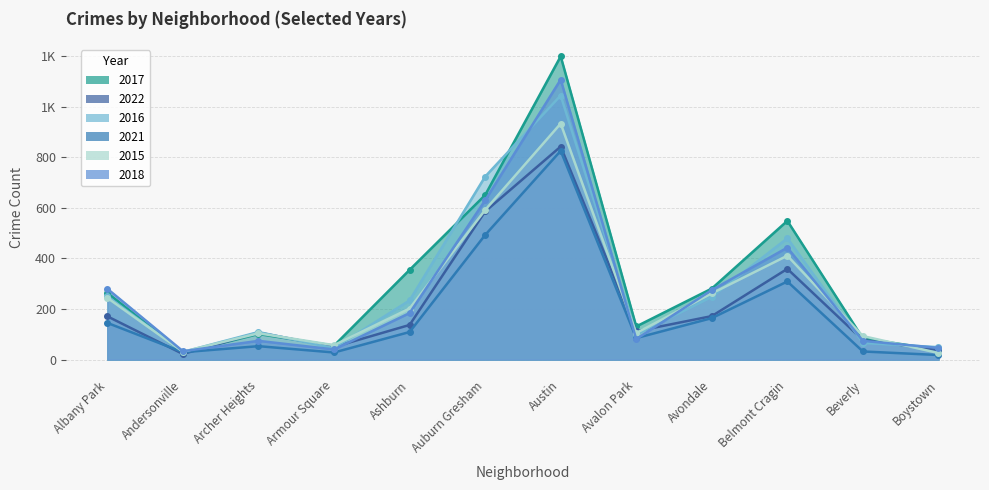

Which category has the lowest value in the 2015 series?

Boystown